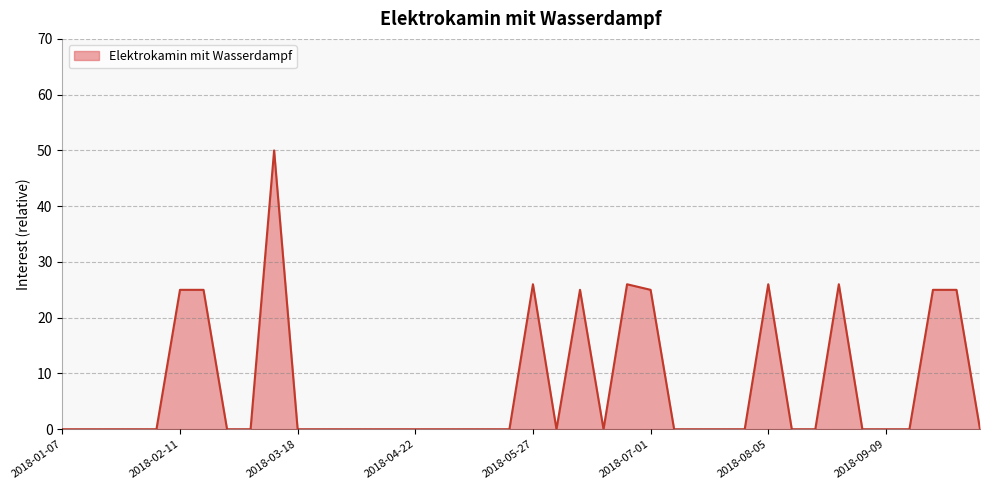

What is the difference between the maximum and minimum values?

50